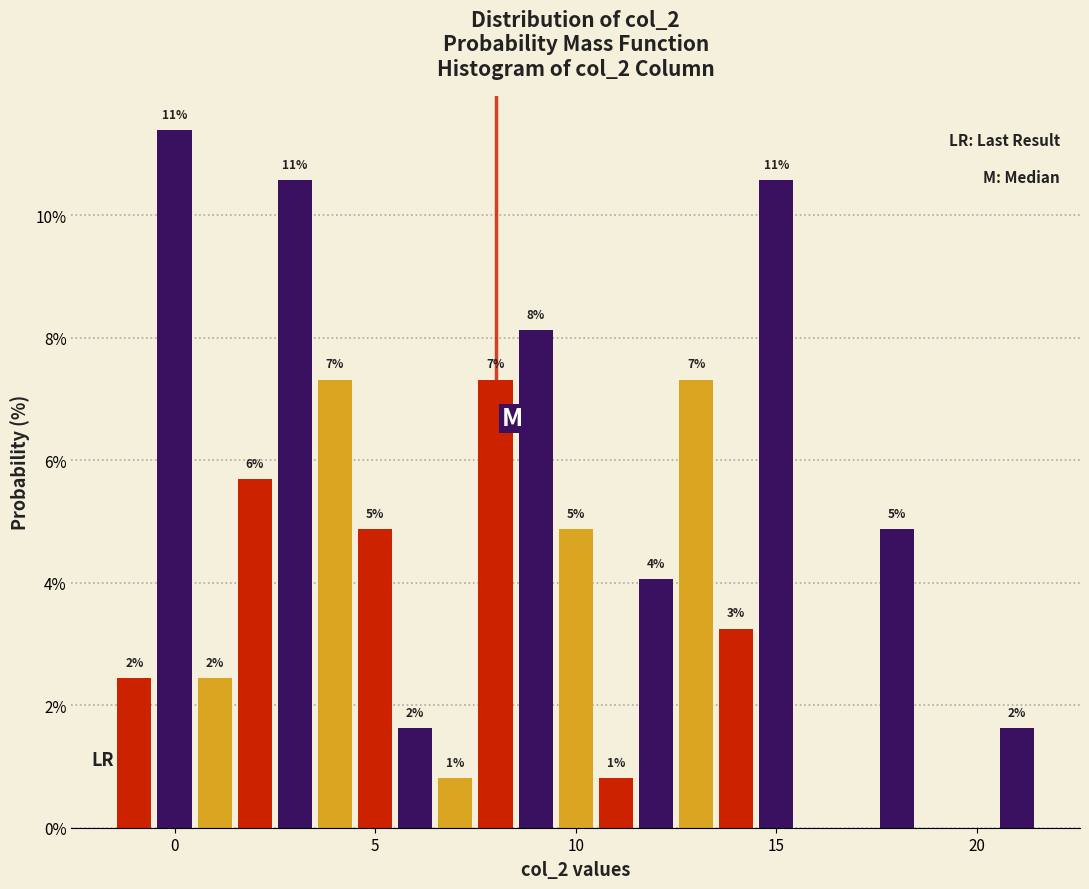

Around what value on the x-axis is the tallest bar? Give the approximate position of its centre, as read against the axis.

0.0